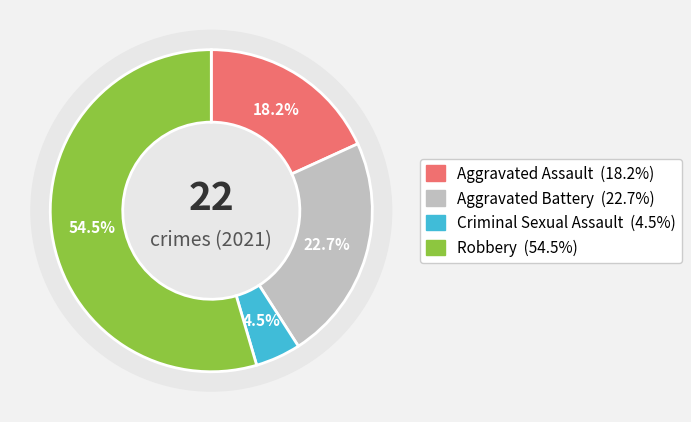

Combined, what portion of the pie is Robbery and Criminal Sexual Assault?

59.1%